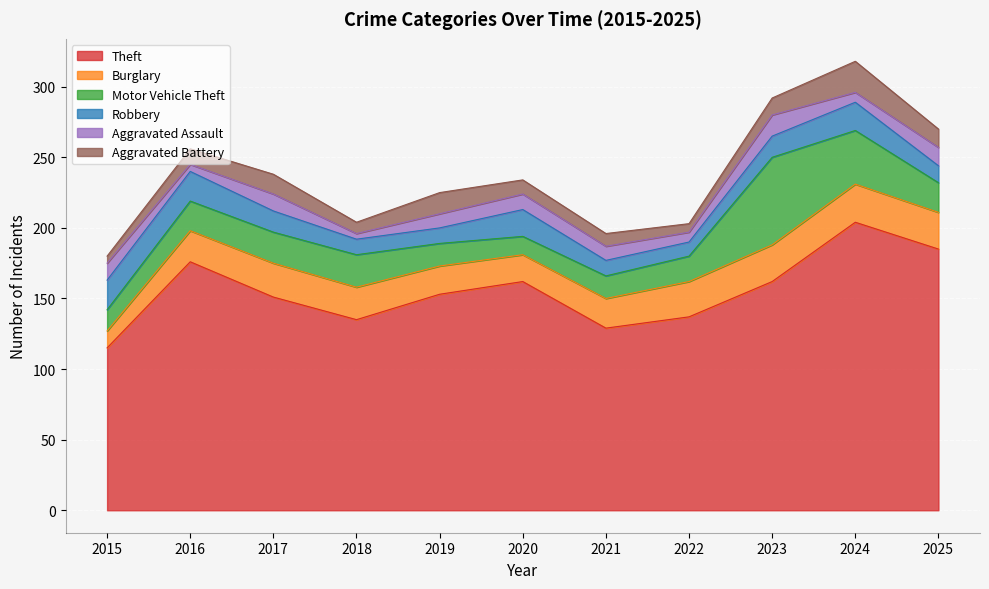

True or false: Aggravated Assault has a value of 4 at 2015.

False